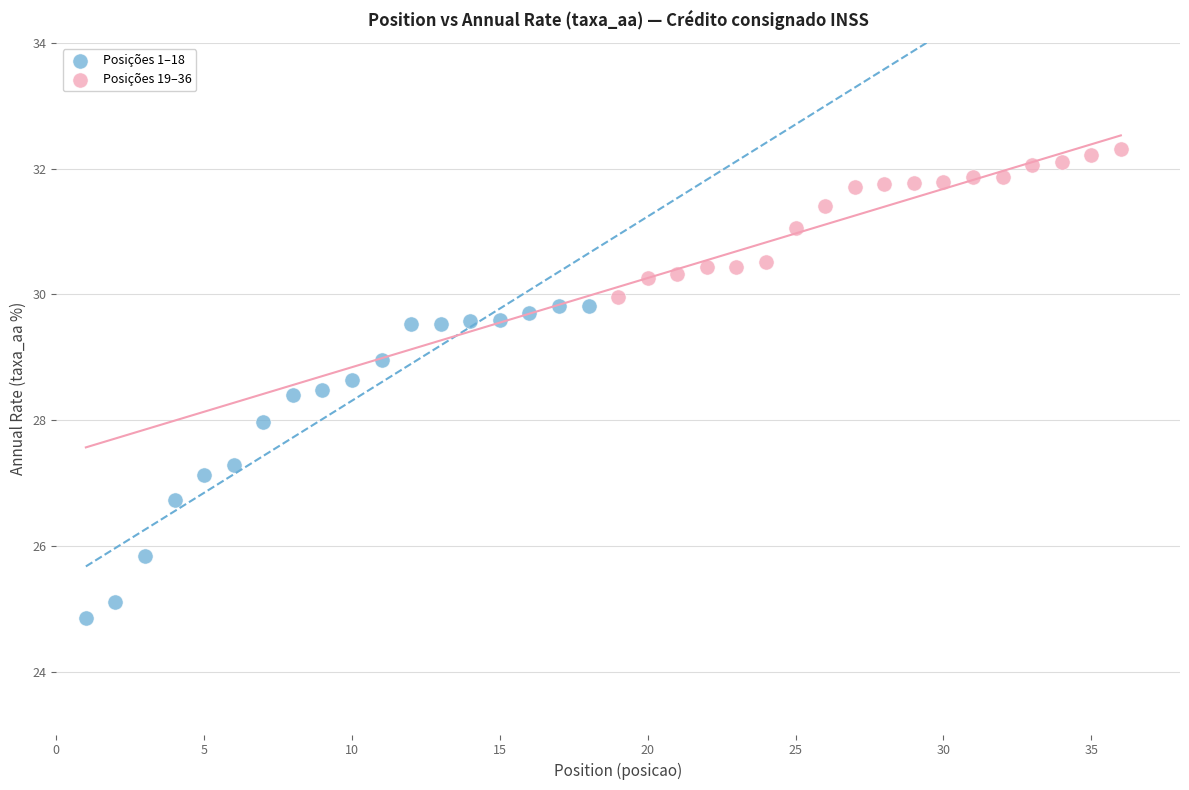

Which series contains the lowest Y value?

Posições 1–18